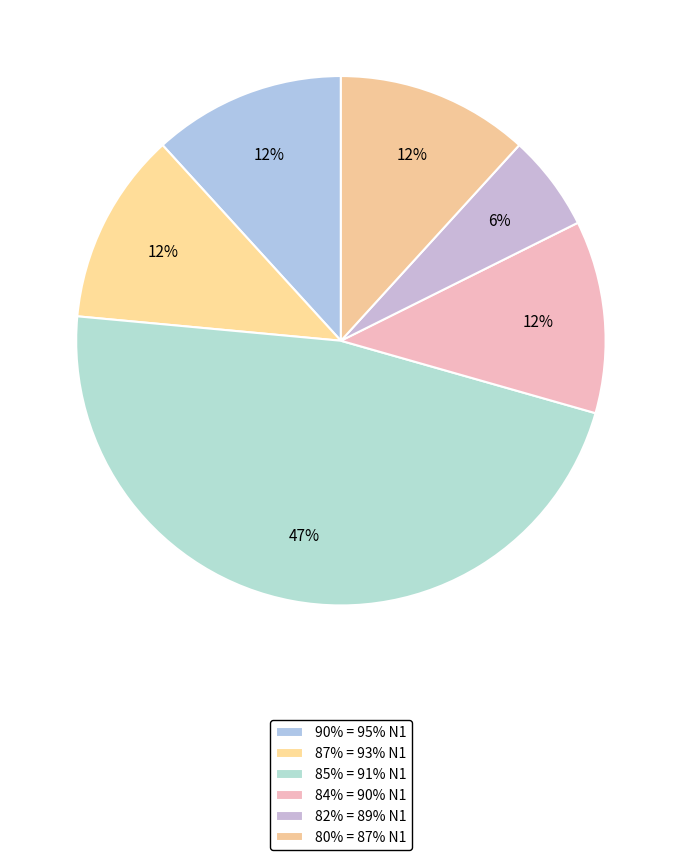

What percentage is NOT represented by 82% = 89% N1?

94.1%